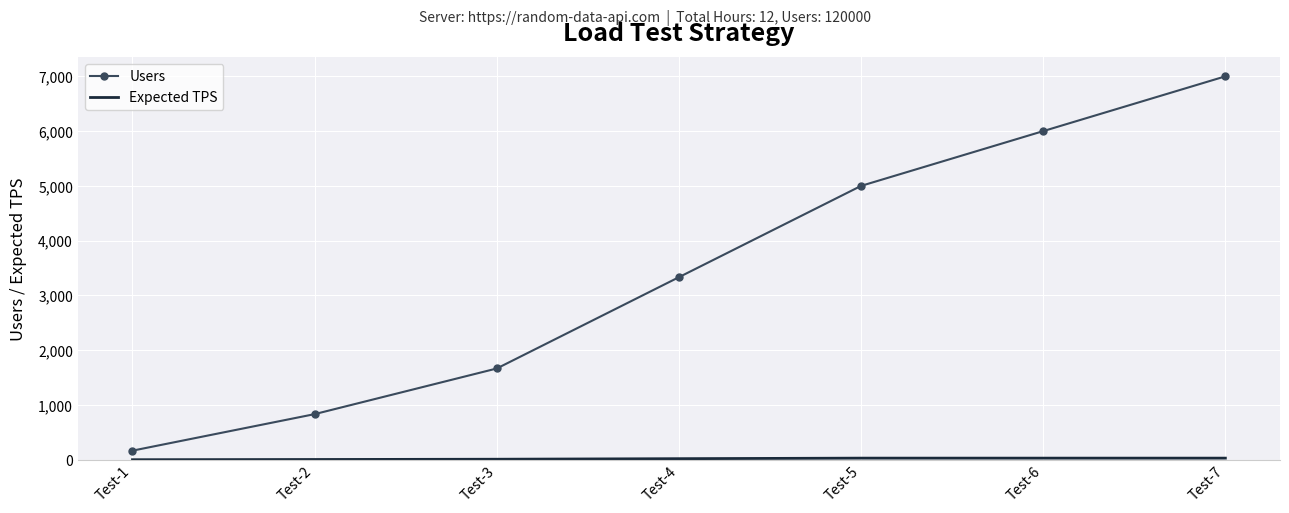

At how many categories does at least one series exceed 1448?

5